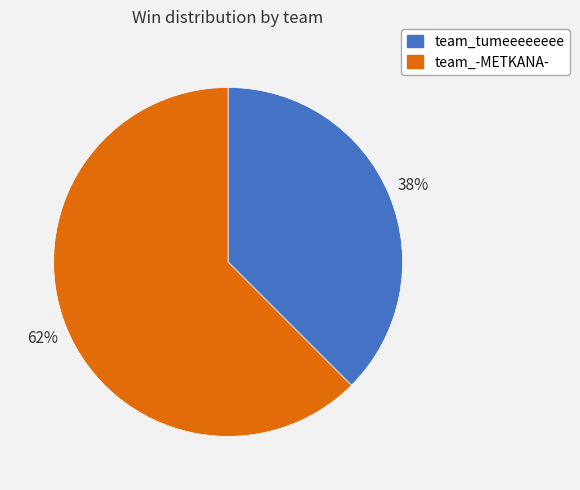

Which category accounts for the majority?

team_-METKANA-